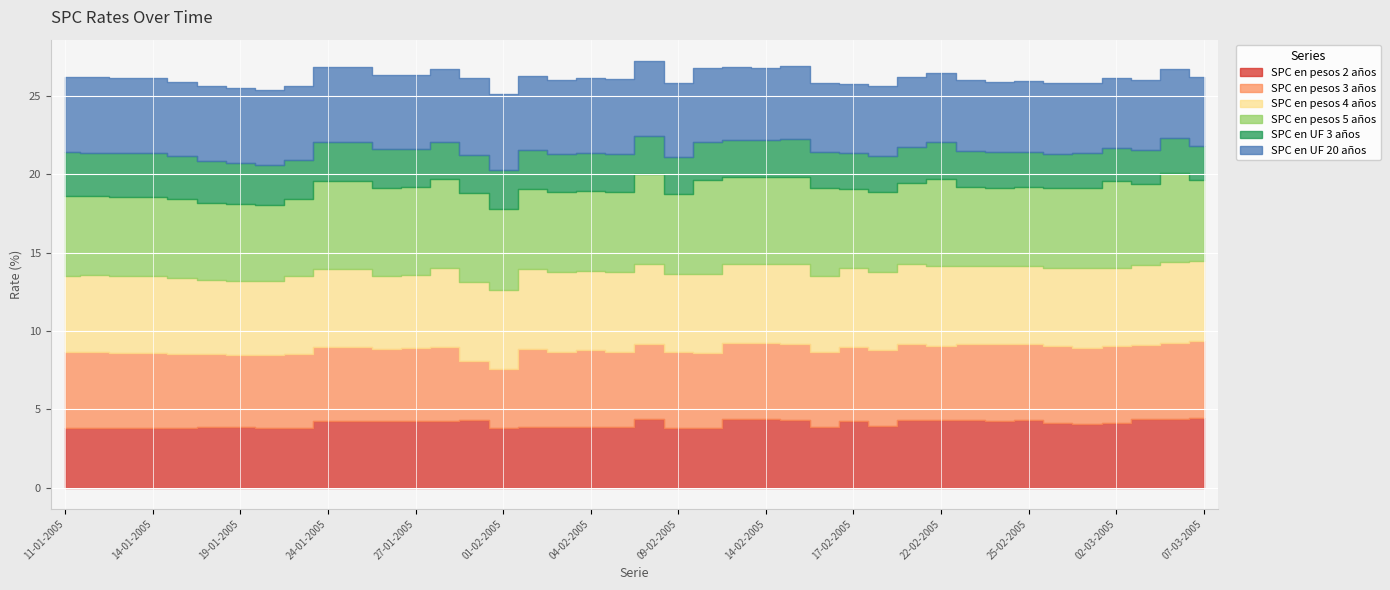

What is the spread (max minus min) of values at 01-03-2005?

2.9